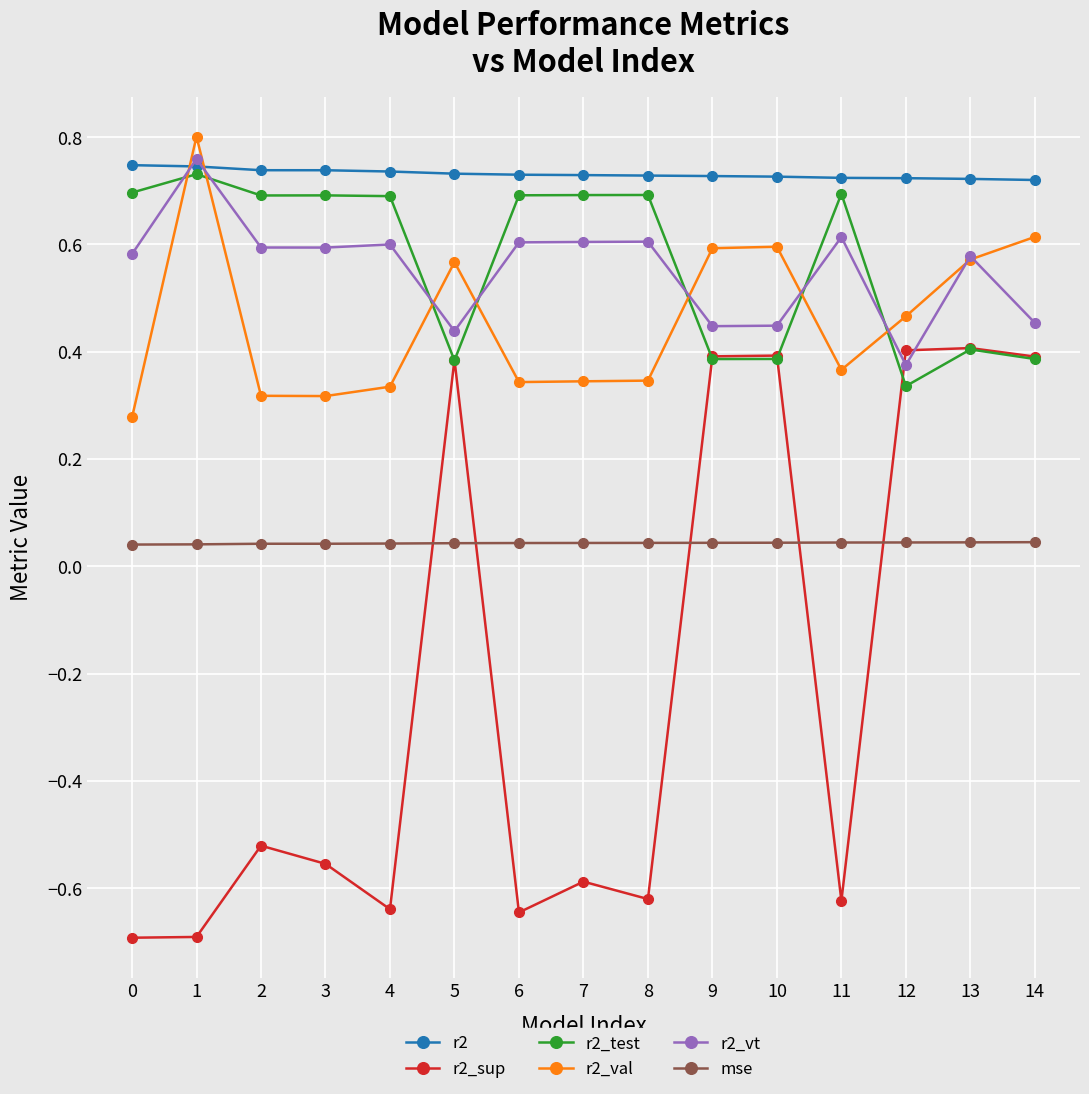

Which series has the largest total across all categories?

r2